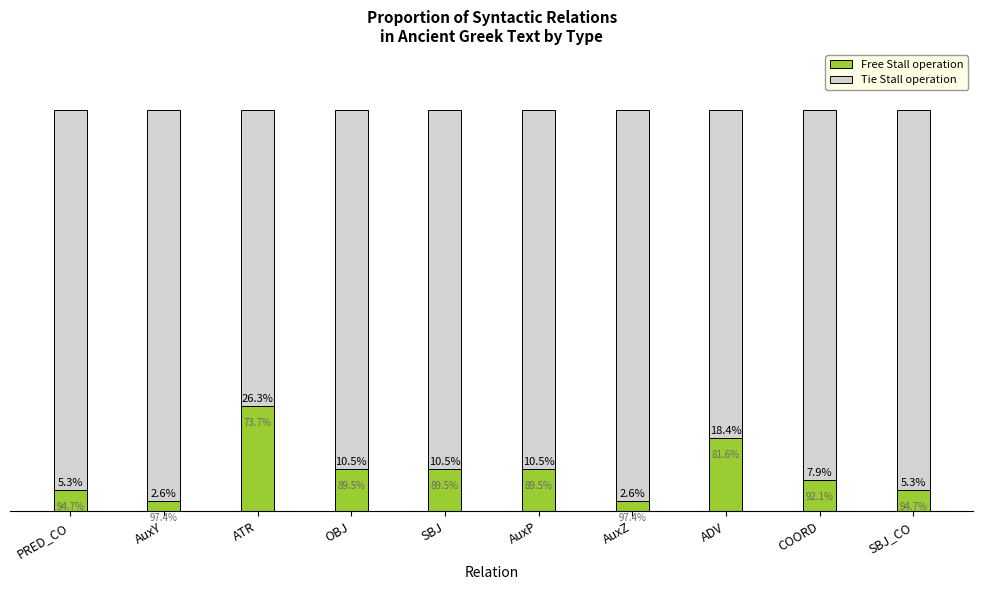

At which label does Free Stall operation first exceed 10?

ATR